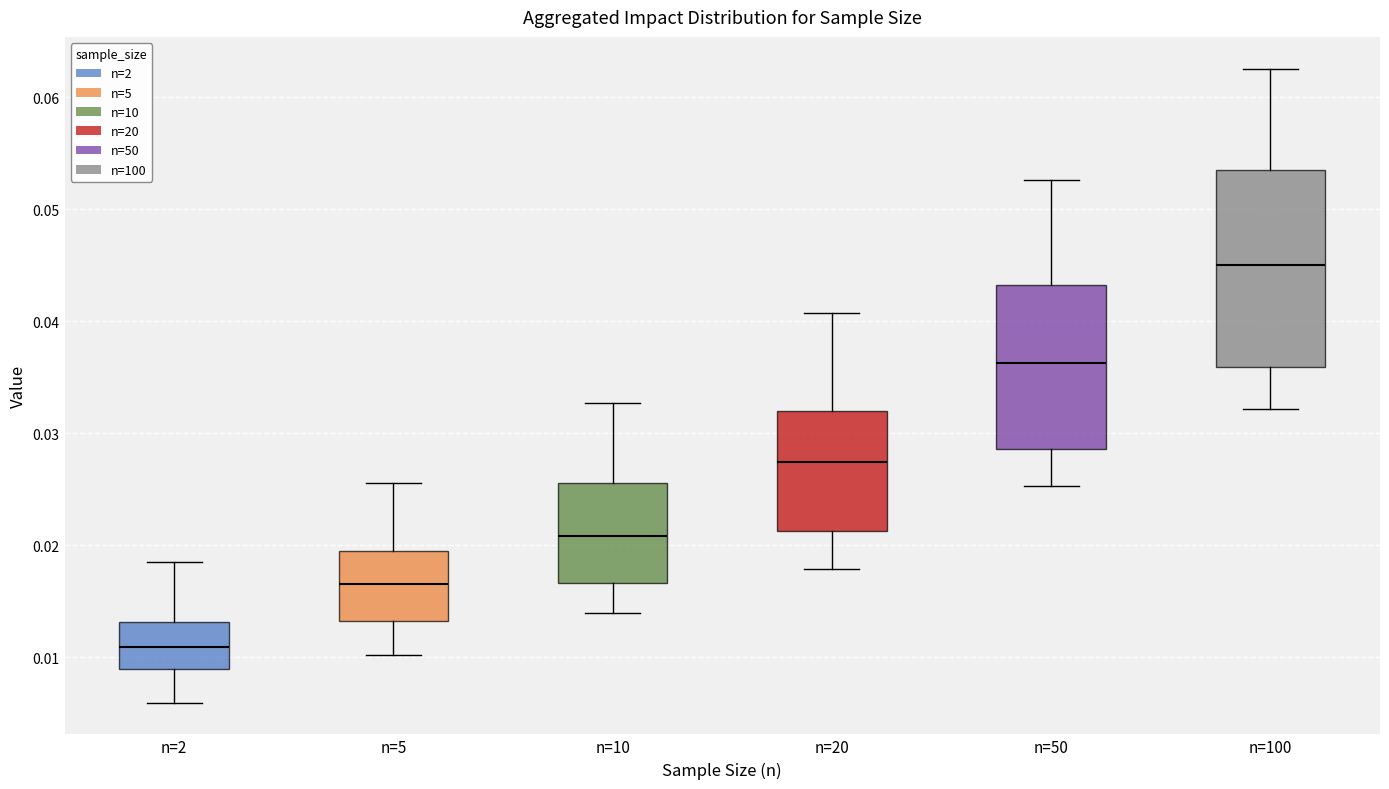

Where does the median line of the box for n=2 sit on the y-axis? The values are not printed on the chart, so give them approximately, as read against the axis.

0.011